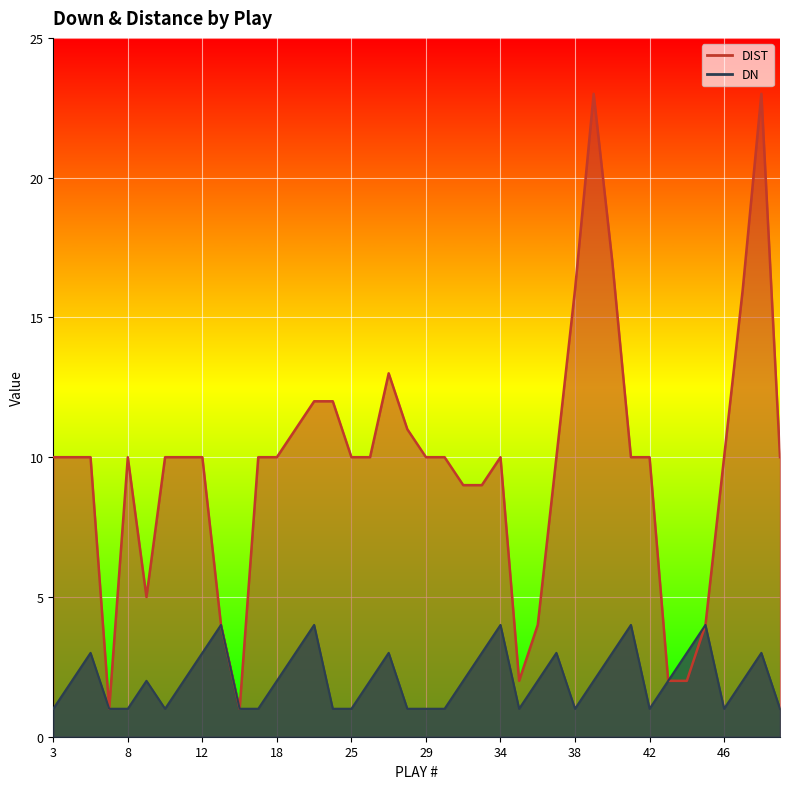

What is the value of the DIST point at the 5th from the left?

10